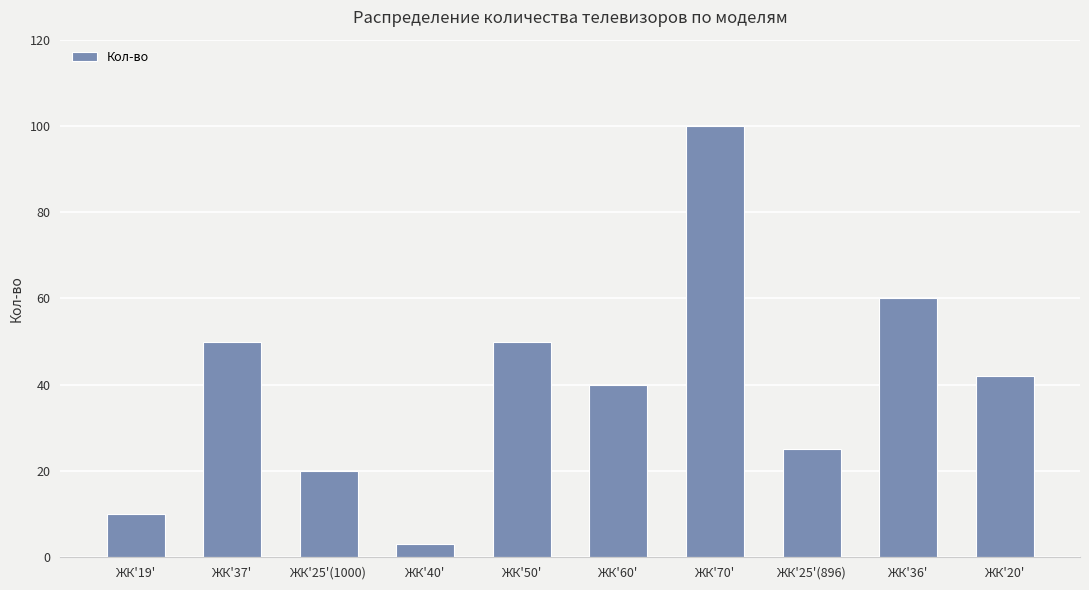

Is it true that the value at ЖК'37' is 50?

True